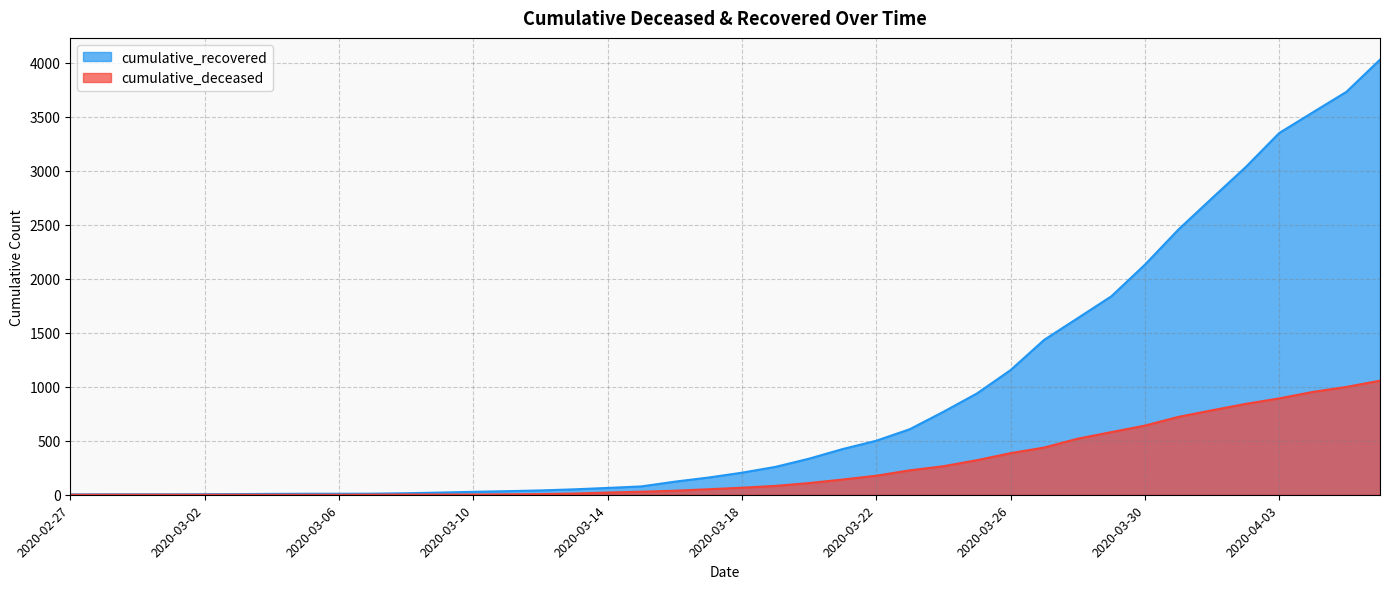

Reading left to right, list all the values displayed in this chart.

cumulative_recovered: 3	4	4	4	5	6	8	9	9	10	14	20	27	33	40	50	63	77	121	159	204	258	334	423	500	607	768	938	1154	1434	1635	1837	2130	2456	2746	3033	3349	3540	3730	4028
cumulative_deceased: 0	0	0	0	0	0	0	0	0	1	2	2	2	4	6	11	20	28	37	51	65	82	108	141	176	226	264	320	385	437	519	580	640	721	782	841	892	952	998	1056